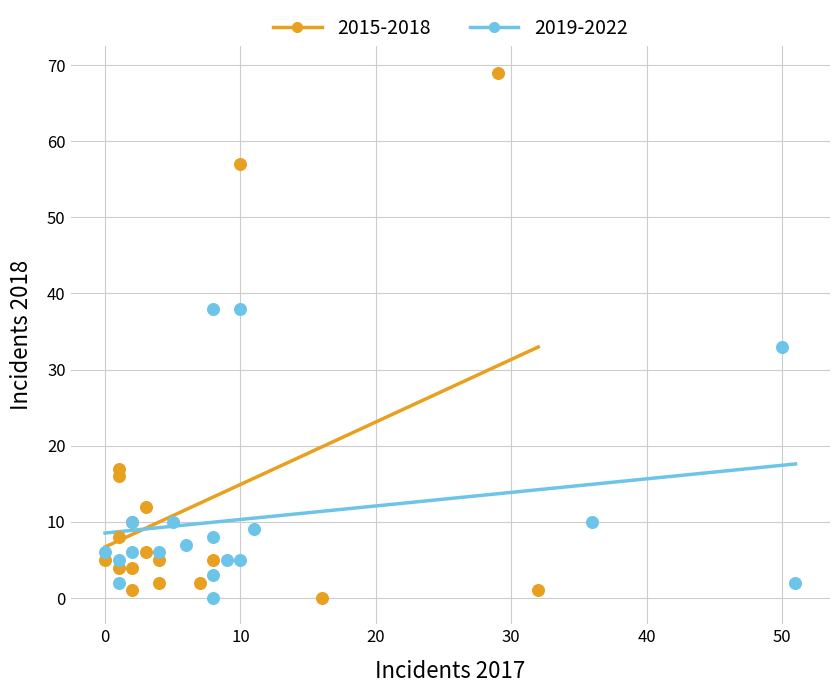

Which series has the widest spread of Y values?

2015-2018